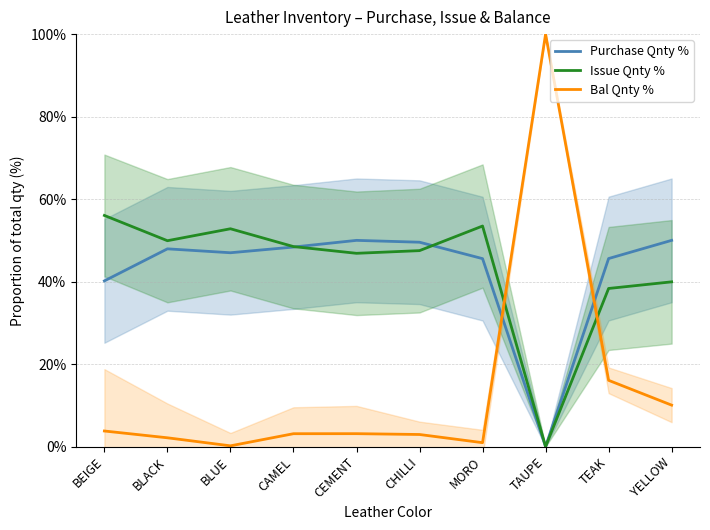

What is the value of the Purchase Qnty % point at the 3rd from the left?

47.0